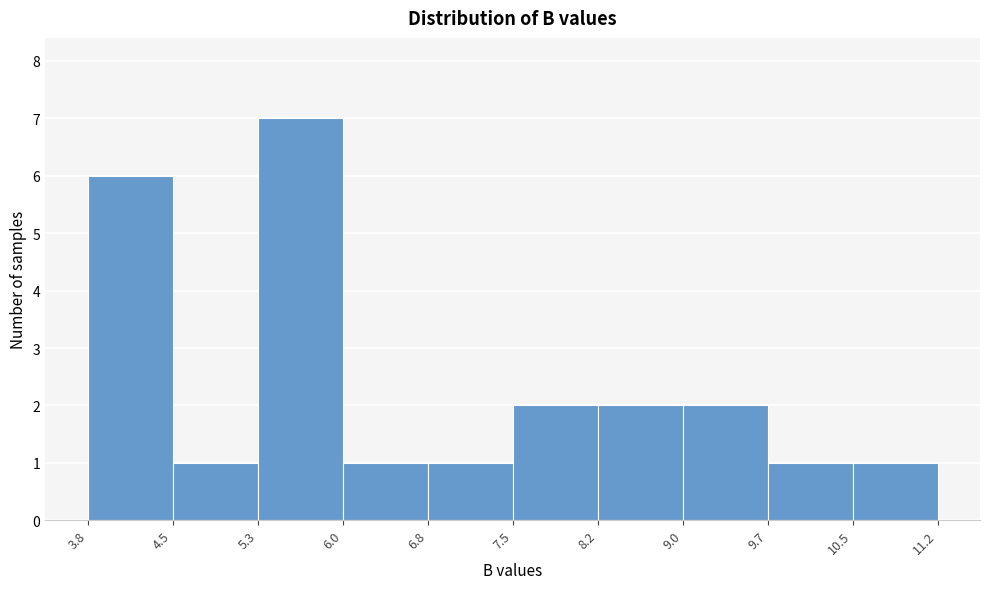

Which range on the x-axis has the tallest bar?

5.3 to 6.0